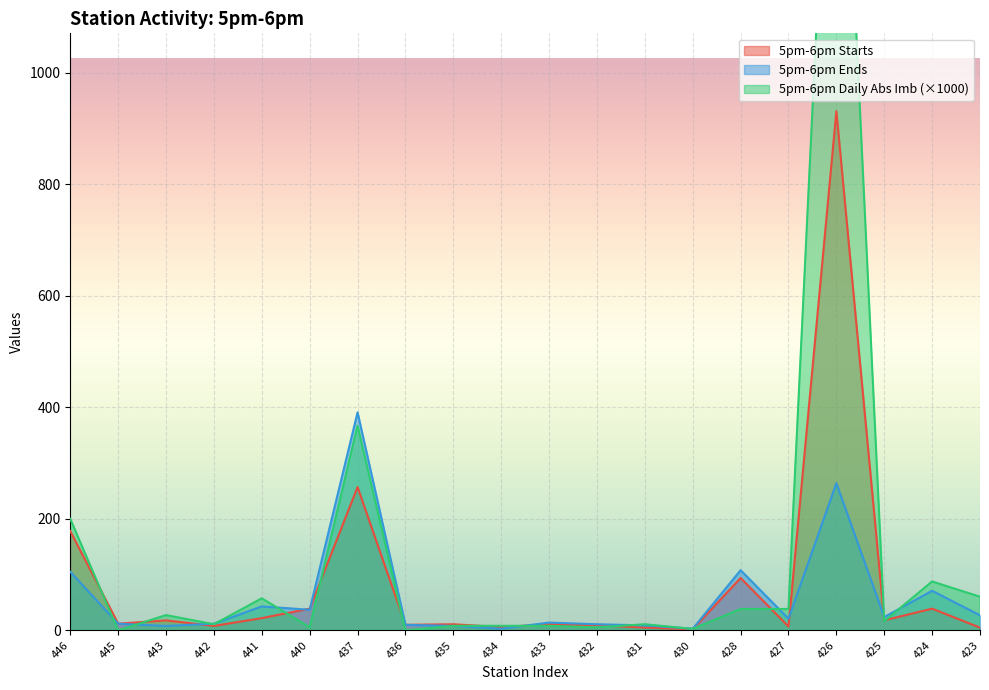

The value of 5pm-6pm Ends at 432 is 11.0. True or false?

True